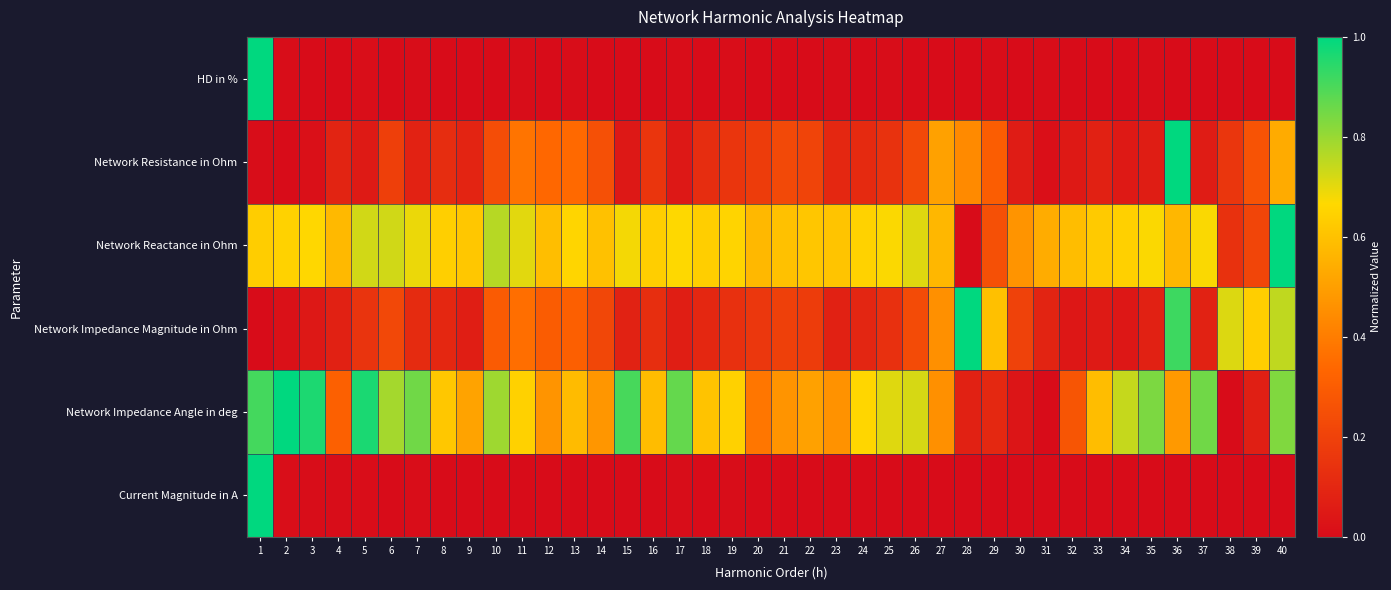

Which label corresponds to the smallest value in the chart?

12